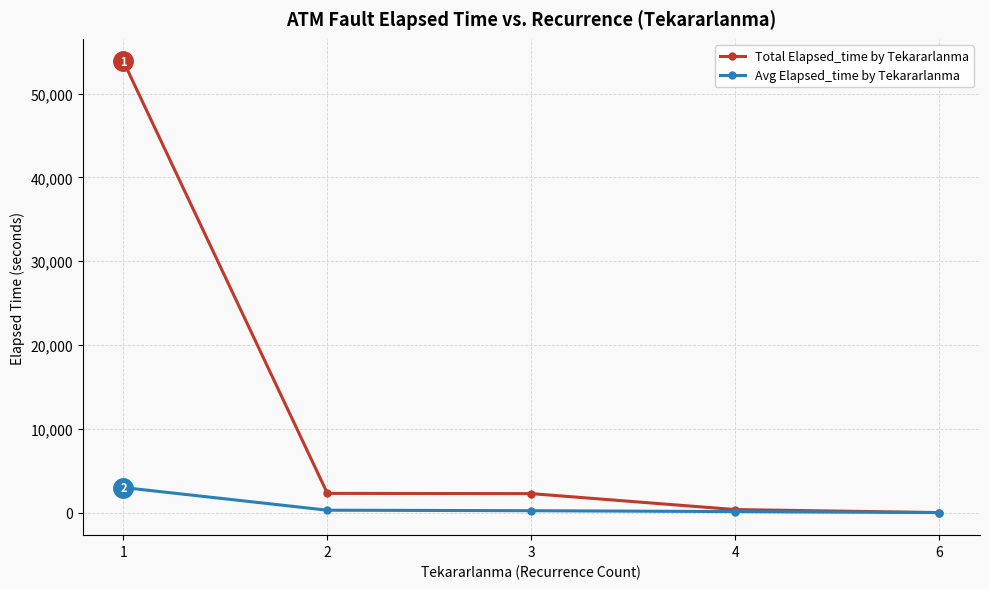

The value of Total Elapsed_time by Tekararlanma at 3 is 2265.0. True or false?

True